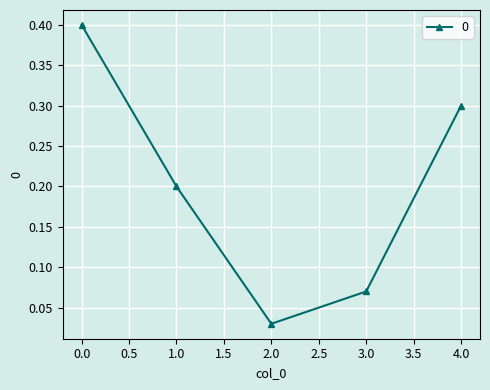

At which category does the data reach its first local valley?

2.0